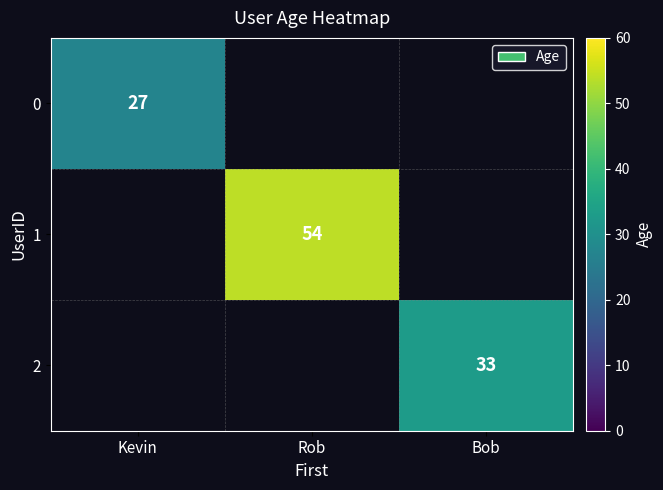

True or false: 1 has a value of 83 at Rob.

False